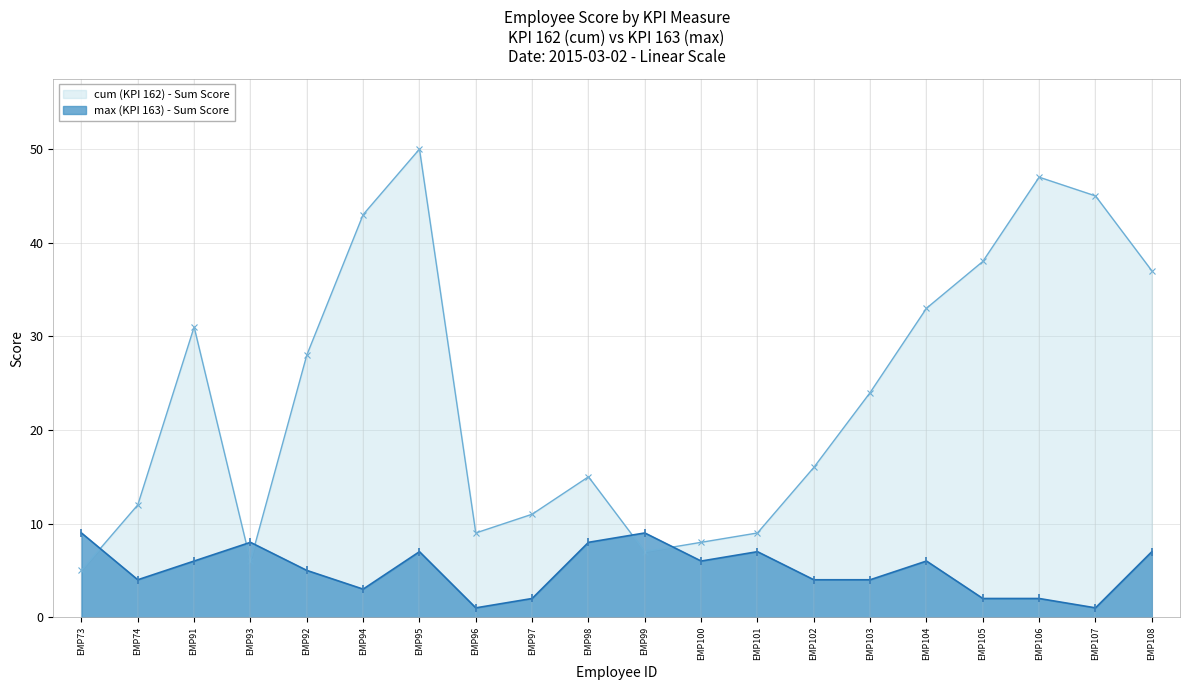

How many times do cum (KPI 162) - Sum Score and max (KPI 163) - Sum Score cross each other?

5